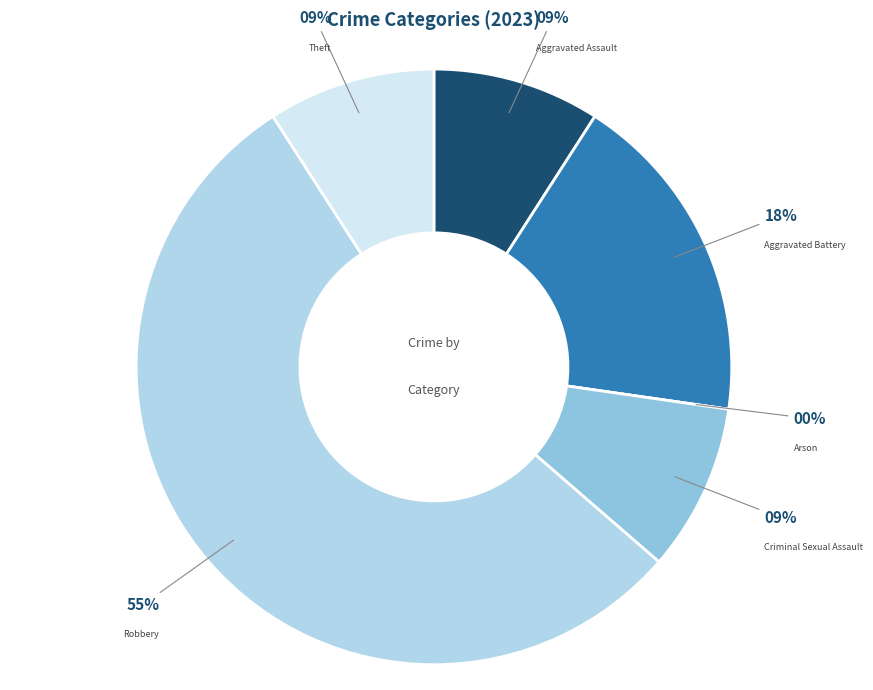

Do Theft and Aggravated Assault together represent more than half of the pie?

No